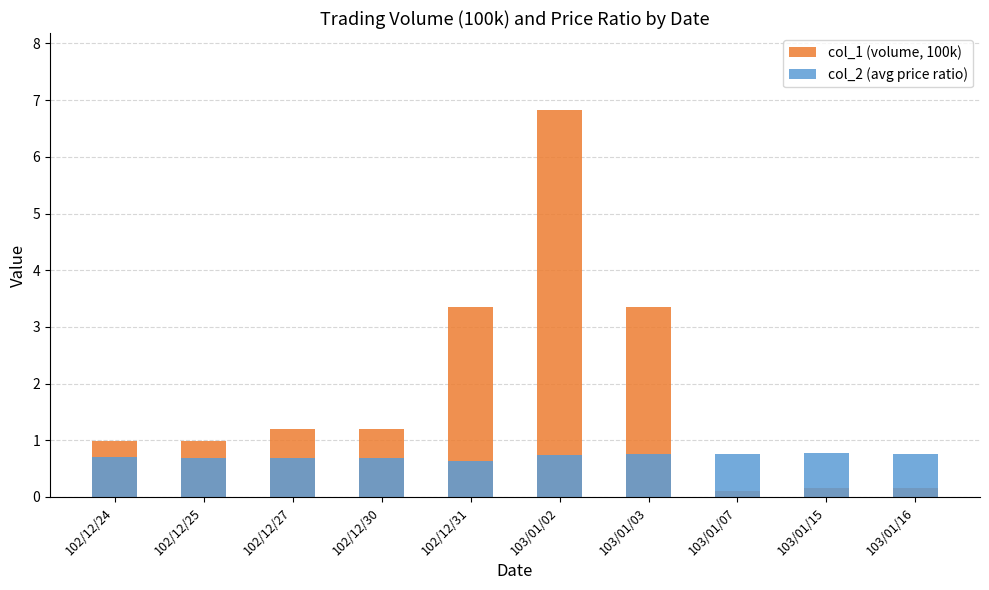

Where is col_2 (avg price ratio) nearest to the value 0?

102/12/31